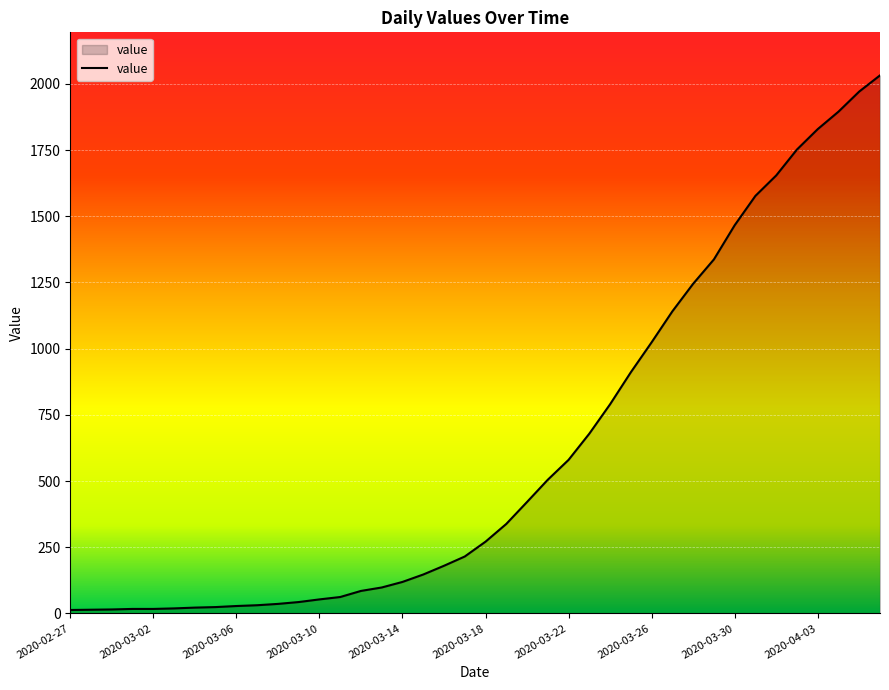

What is the greatest value displayed?

2032